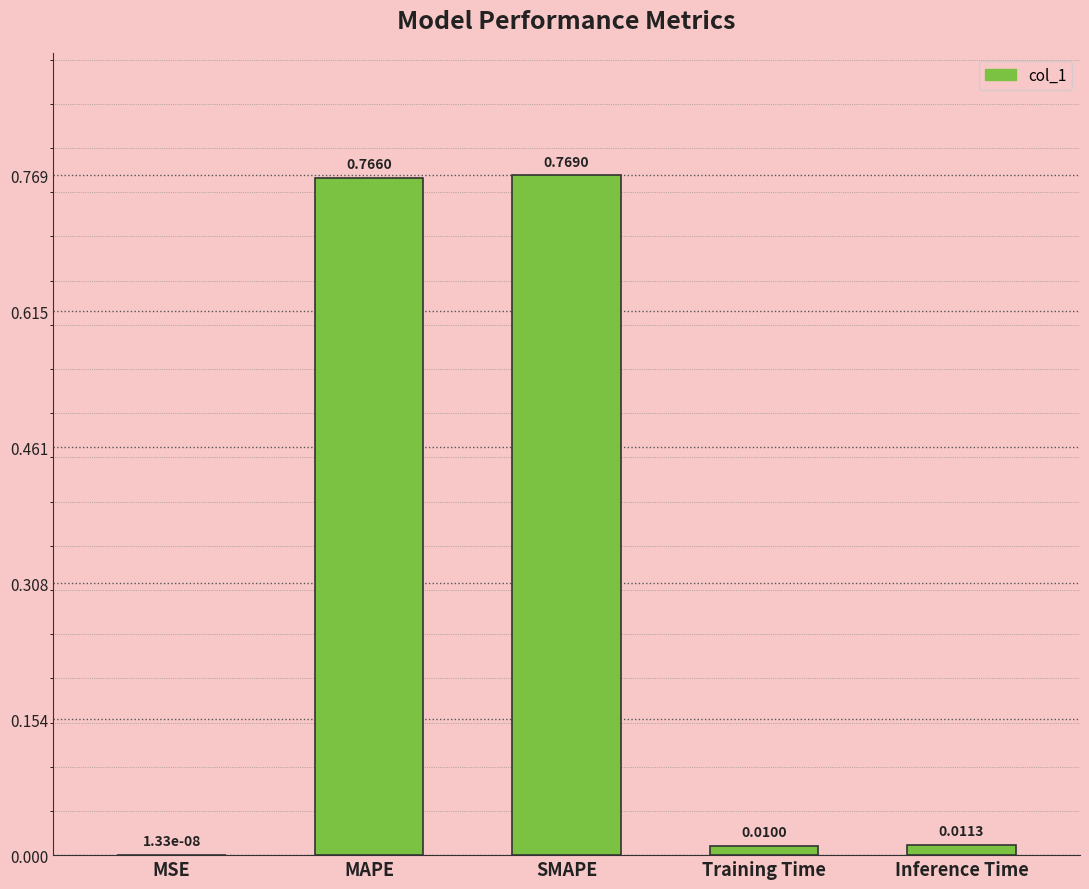

Which label corresponds to the largest value in the chart?

SMAPE